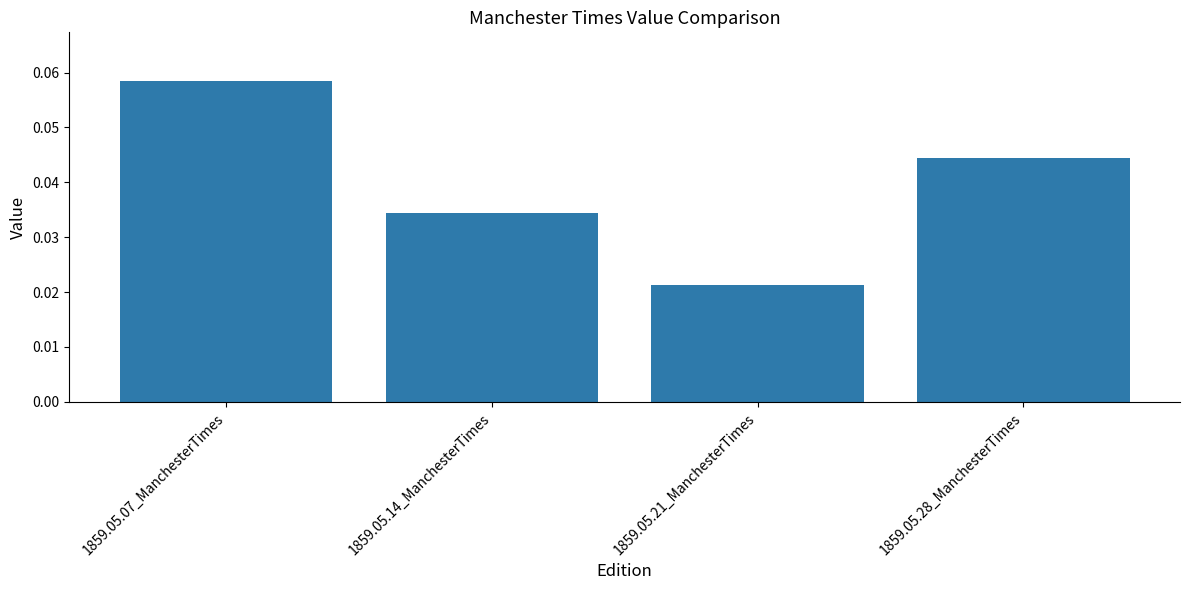

List the labels in order of value, smallest first.

1859.05.21_ManchesterTimes, 1859.05.14_ManchesterTimes, 1859.05.28_ManchesterTimes, 1859.05.07_ManchesterTimes